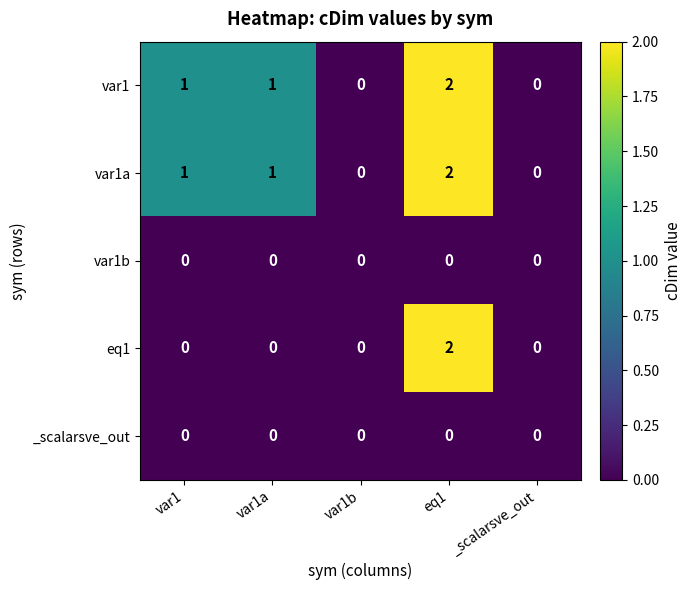

What is the sum of the var1a values at eq1 and var1?

3